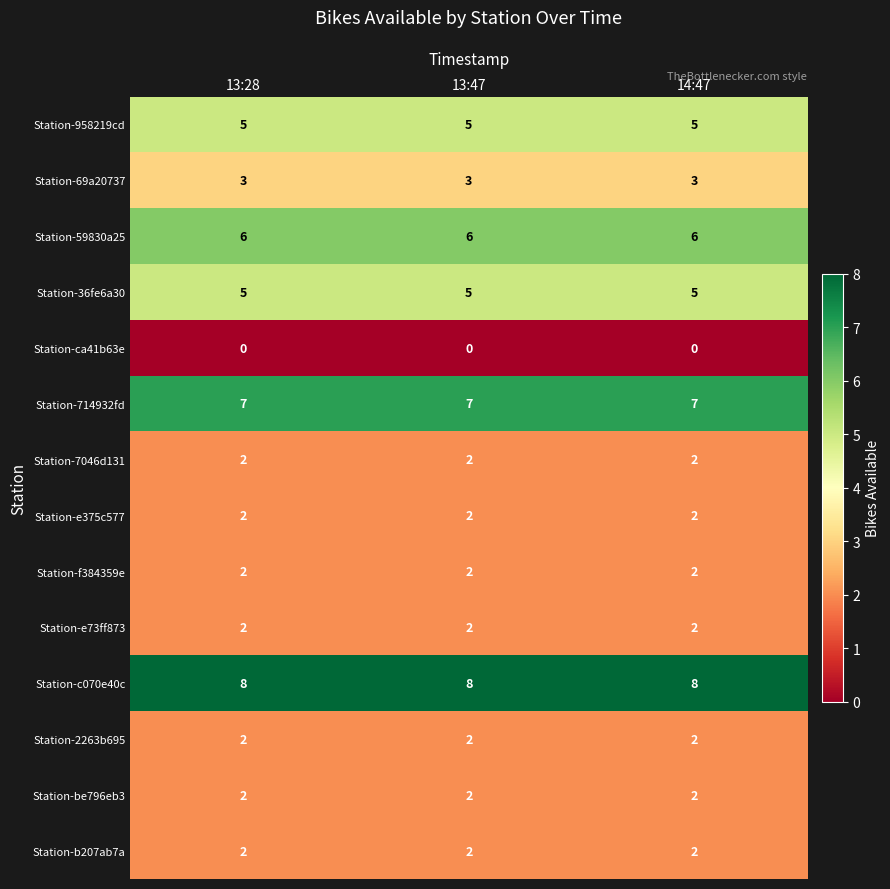

Is it true that Station-714932fd equals 11 at 14:47?

False